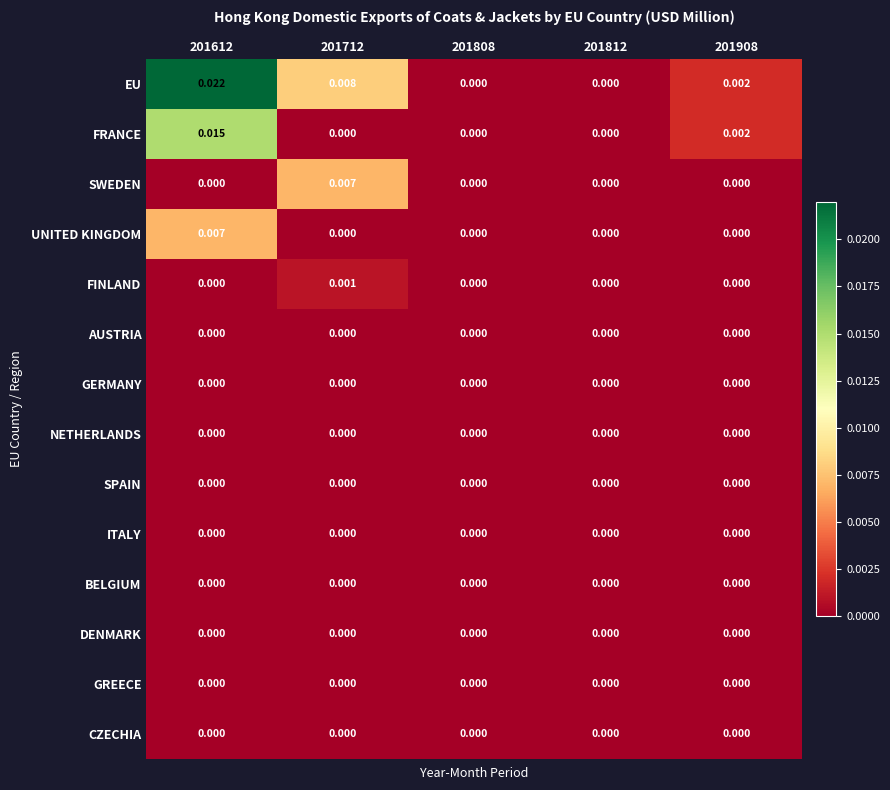

Which series has the largest range (max minus min)?

EU